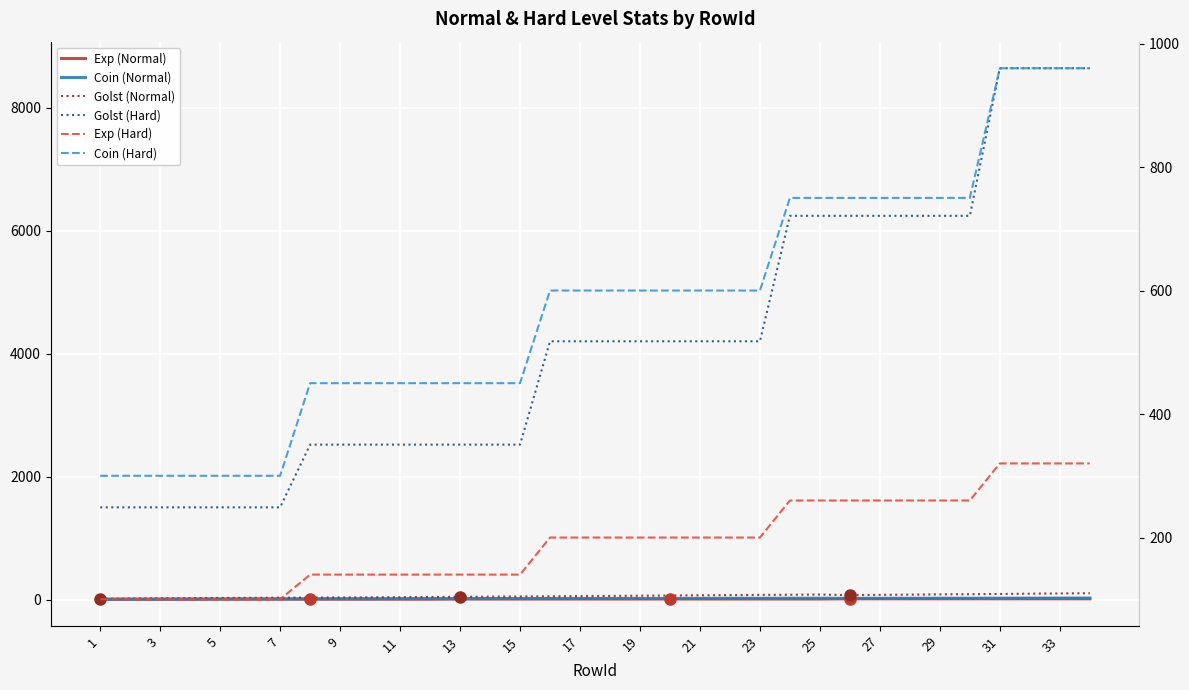

What value does the Golst (Normal) series have at 1?

13